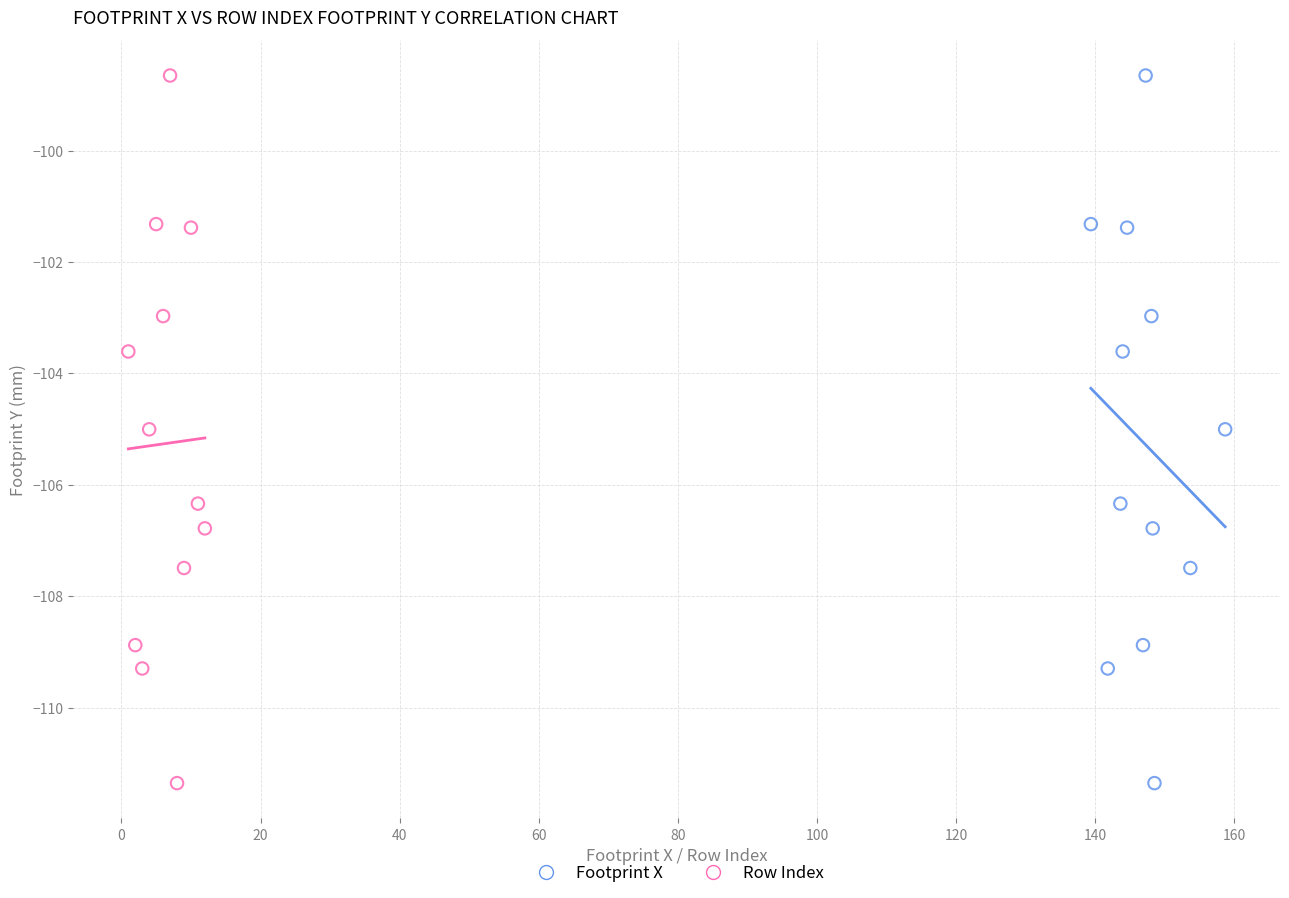

What are all the series names shown in the legend?

Footprint X, Row Index